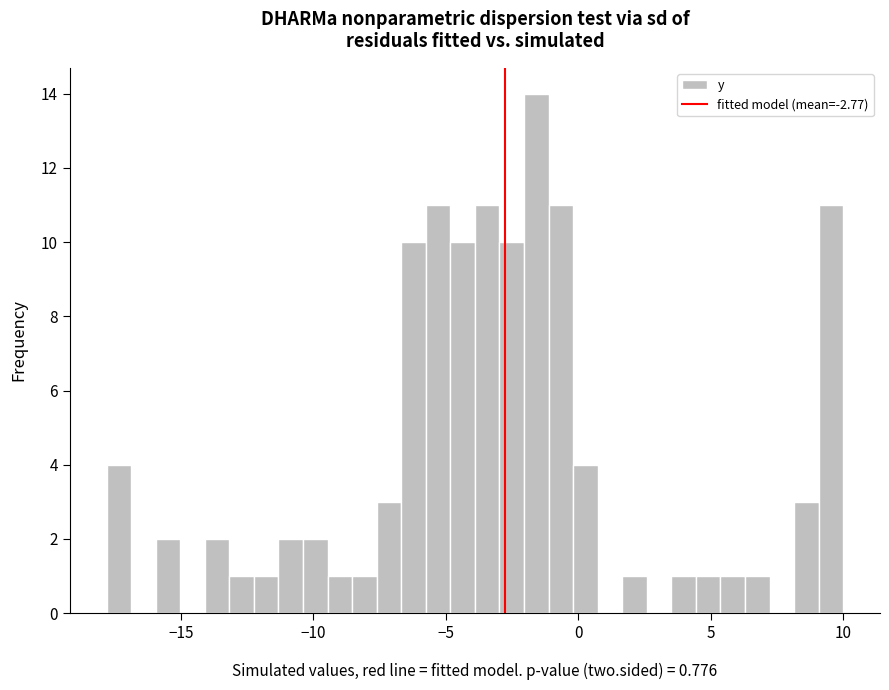

Around what value on the x-axis is the tallest bar? Give the approximate position of its centre, as read against the axis.

-1.5